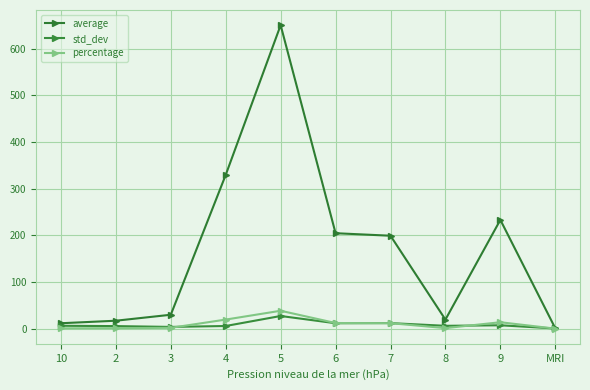

Does the chart display data point markers on the line(s)?

Yes